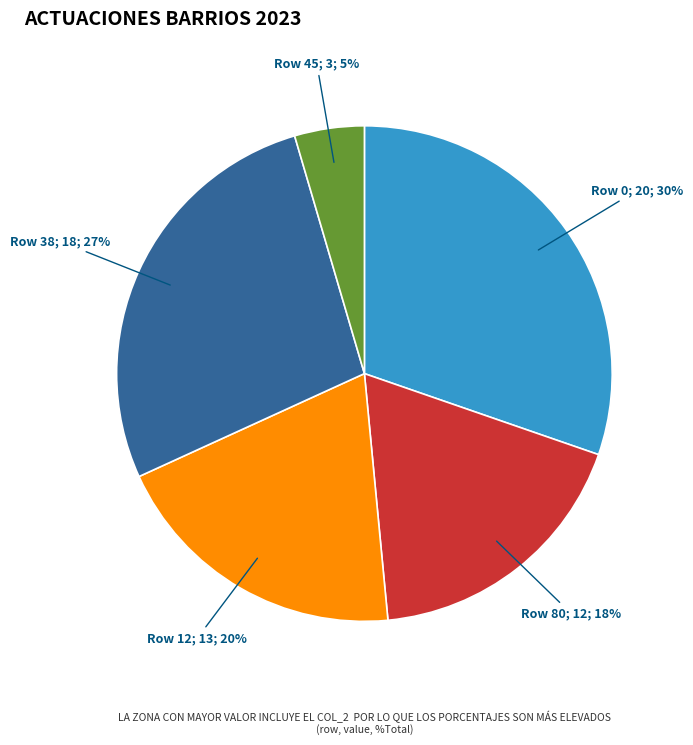

How many segments does this pie chart have?

5